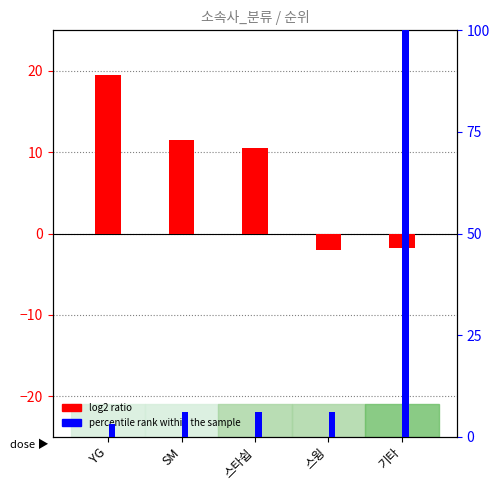

At which label does log2 ratio reach its minimum?

스윙